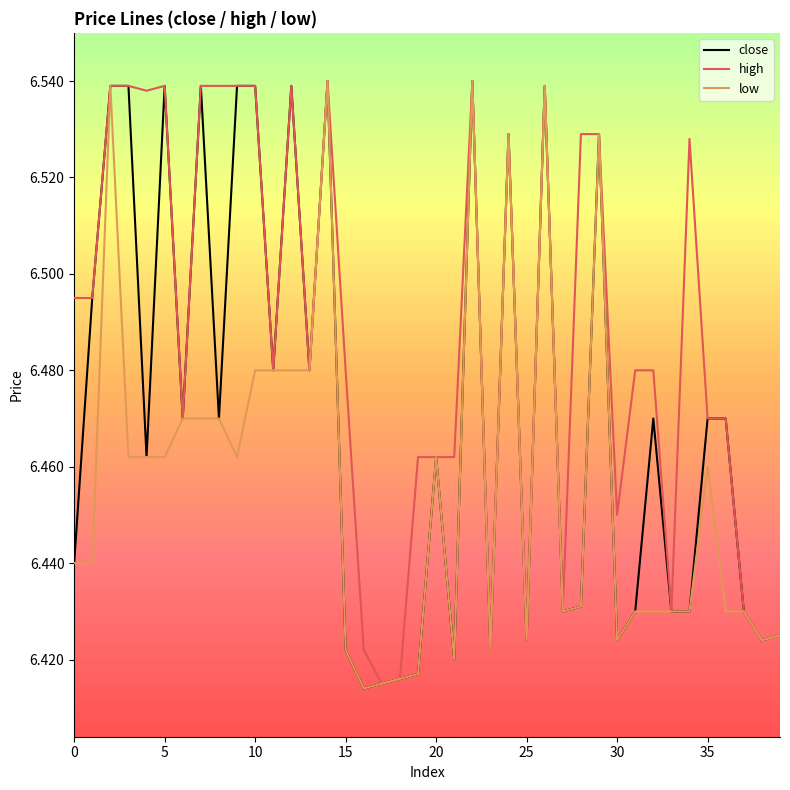

Does the chart have visible grid lines?

No